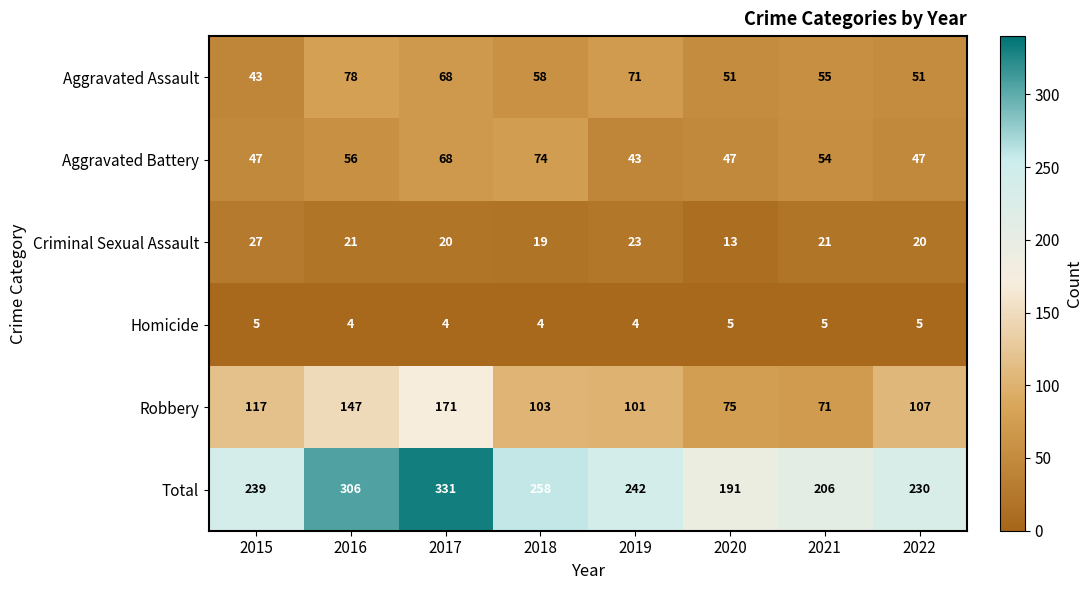

Is it true that Aggravated Assault equals 89 at 2017?

False